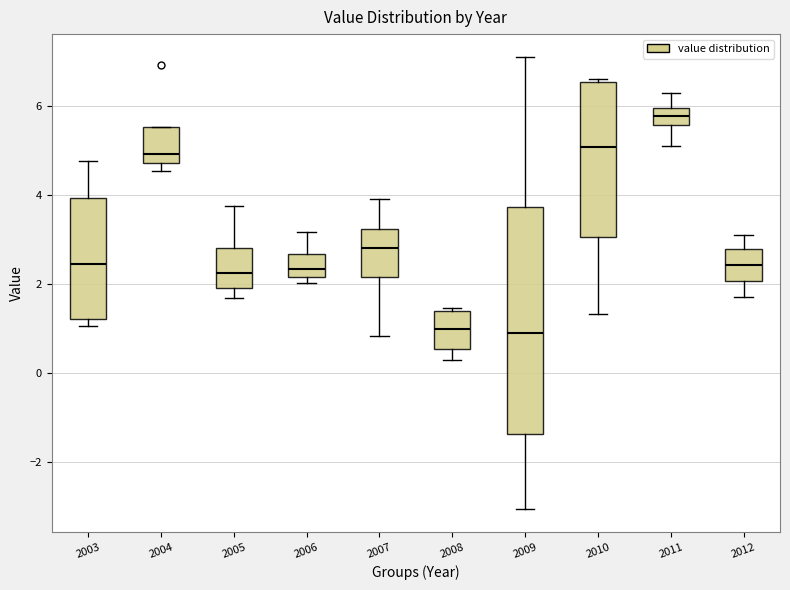

Which box is the tallest, from its lower edge to its upper edge?

2009